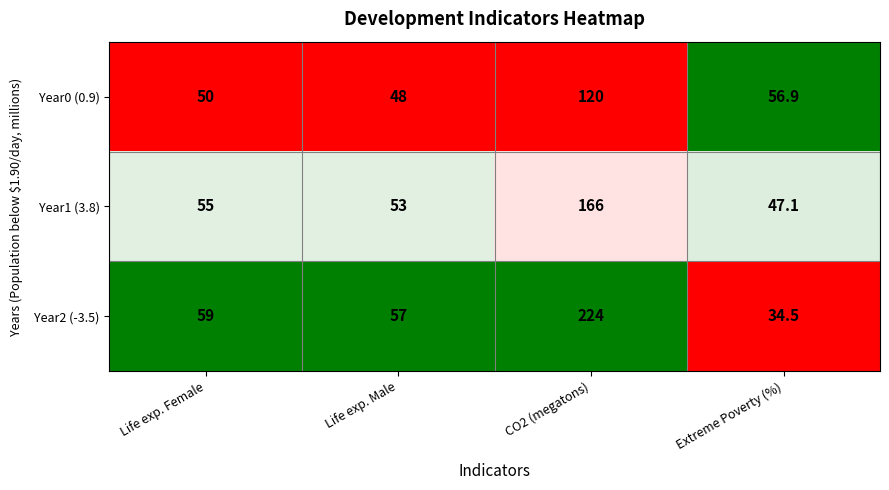

What is the difference between the maximum and minimum values in the Year2 (-3.5) series?

189.5